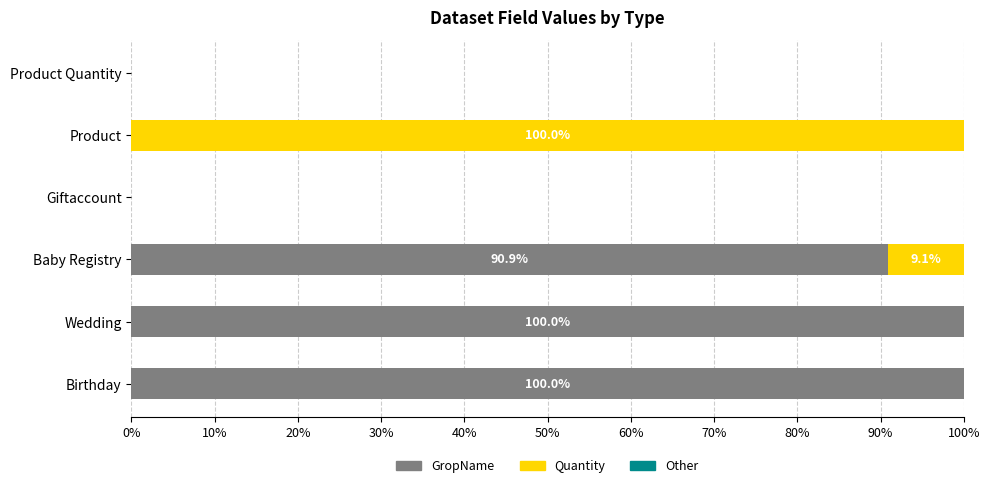

What is the total value across all series at Product?

100.0